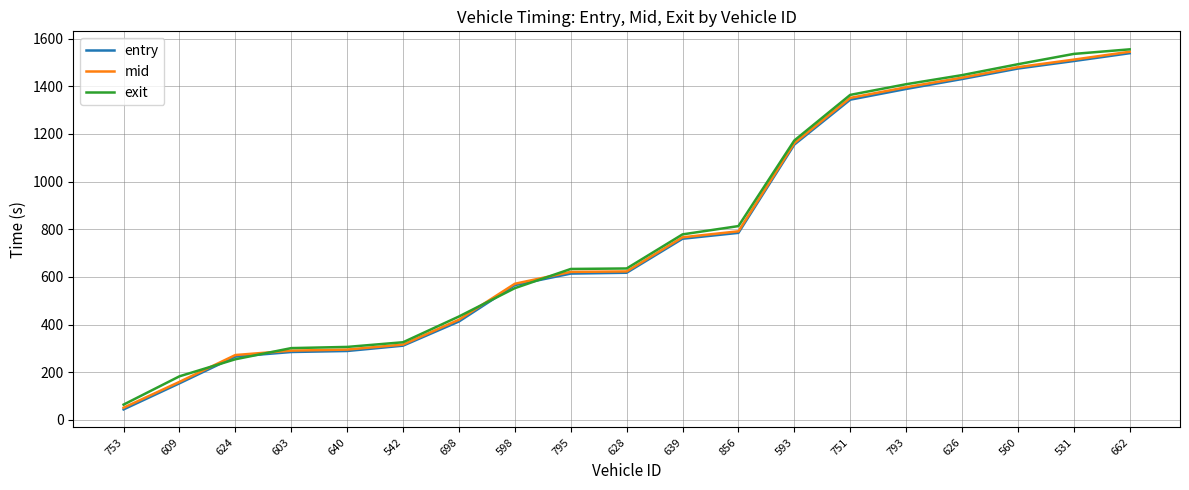

Which series has the largest range (max minus min)?

entry